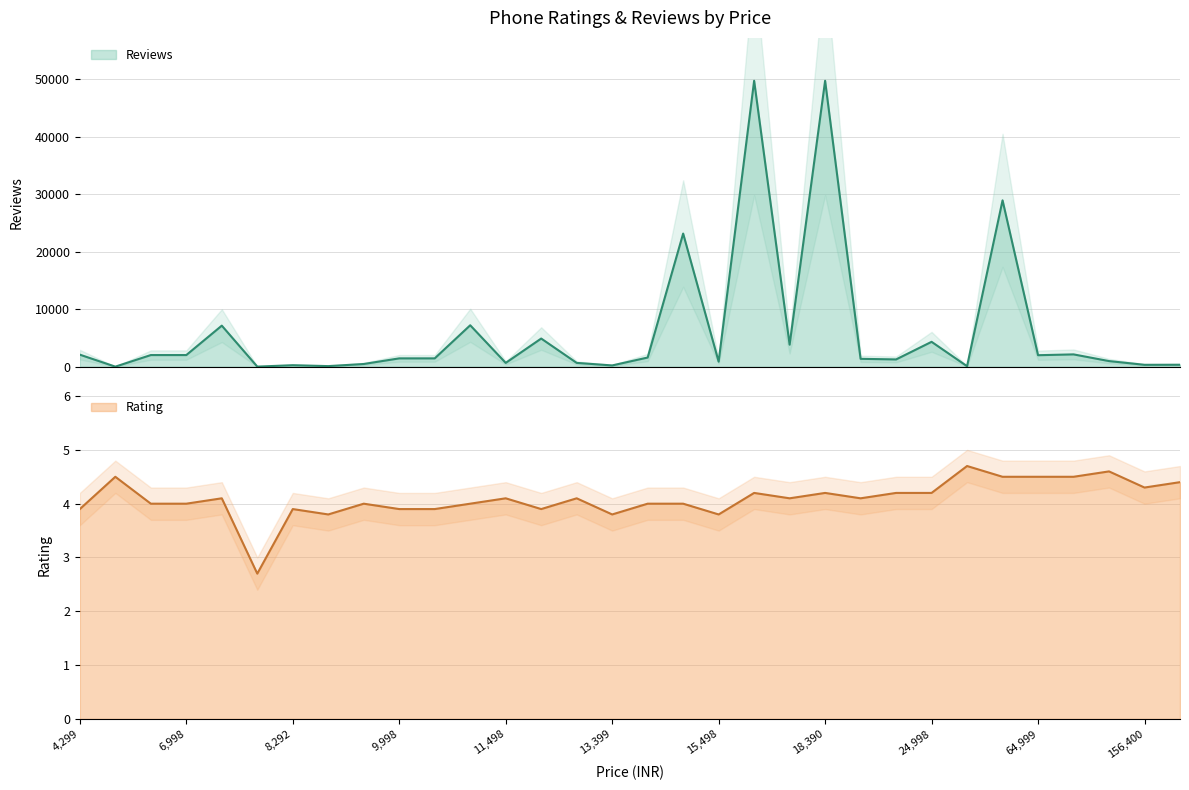

Between 7698 and 18390, which is larger?

18390